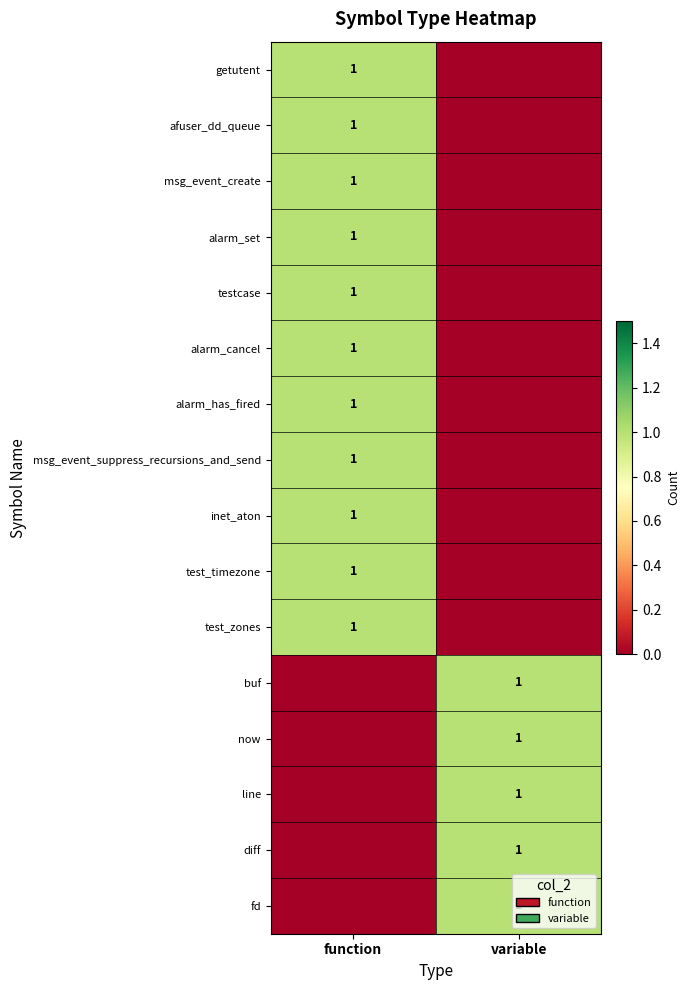

How many positive values does the line series have?

1